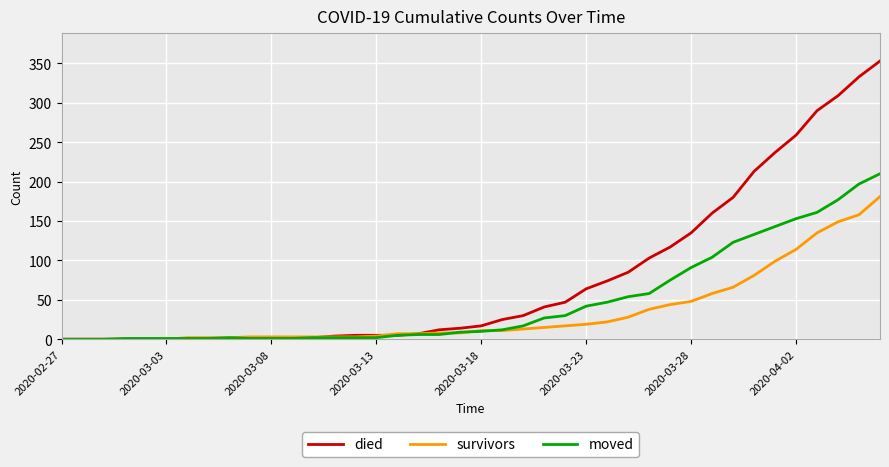

Which series has the largest range (max minus min)?

died